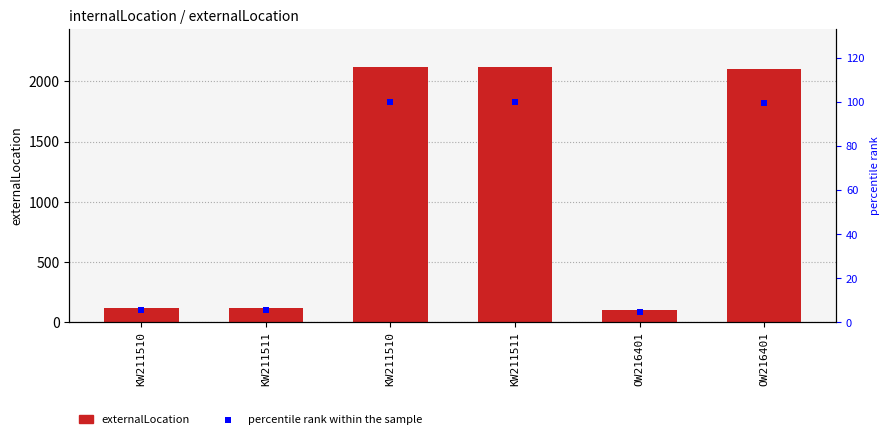

Is the value of percentile rank within the sample at KW211510 greater than the value of externalLocation at KW211510?

No